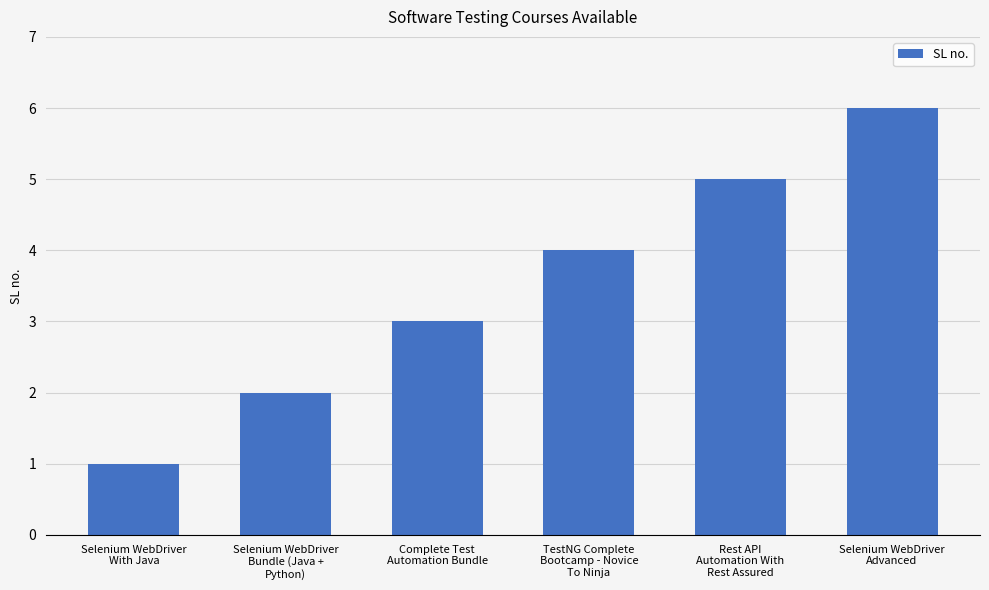

Rank the categories by value from lowest to highest.

Selenium WebDriver
With Java, Selenium WebDriver
Bundle (Java +
Python), Complete Test
Automation Bundle, TestNG Complete
Bootcamp - Novice
To Ninja, Rest API
Automation With
Rest Assured, Selenium WebDriver
Advanced